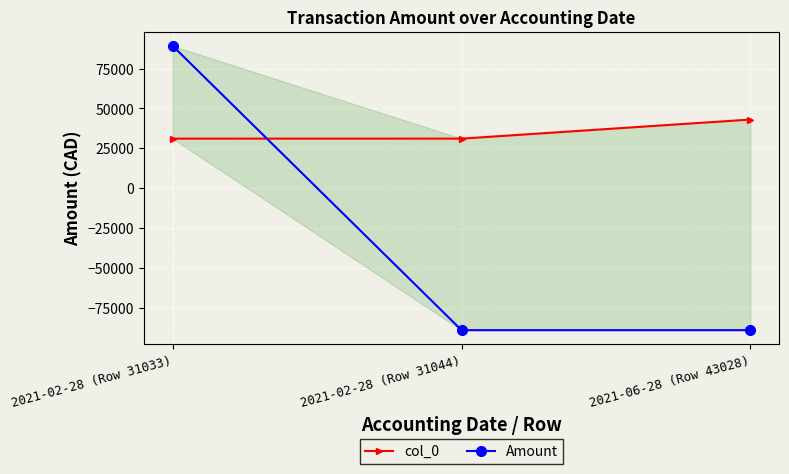

At which label does col_0 reach its minimum?

2021-02-28 (Row 31033)